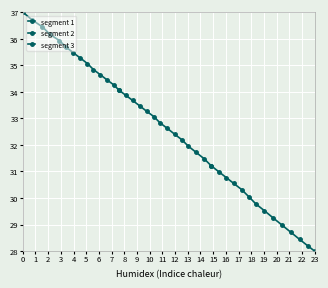

What is the maximum value for segment 1?

37.0